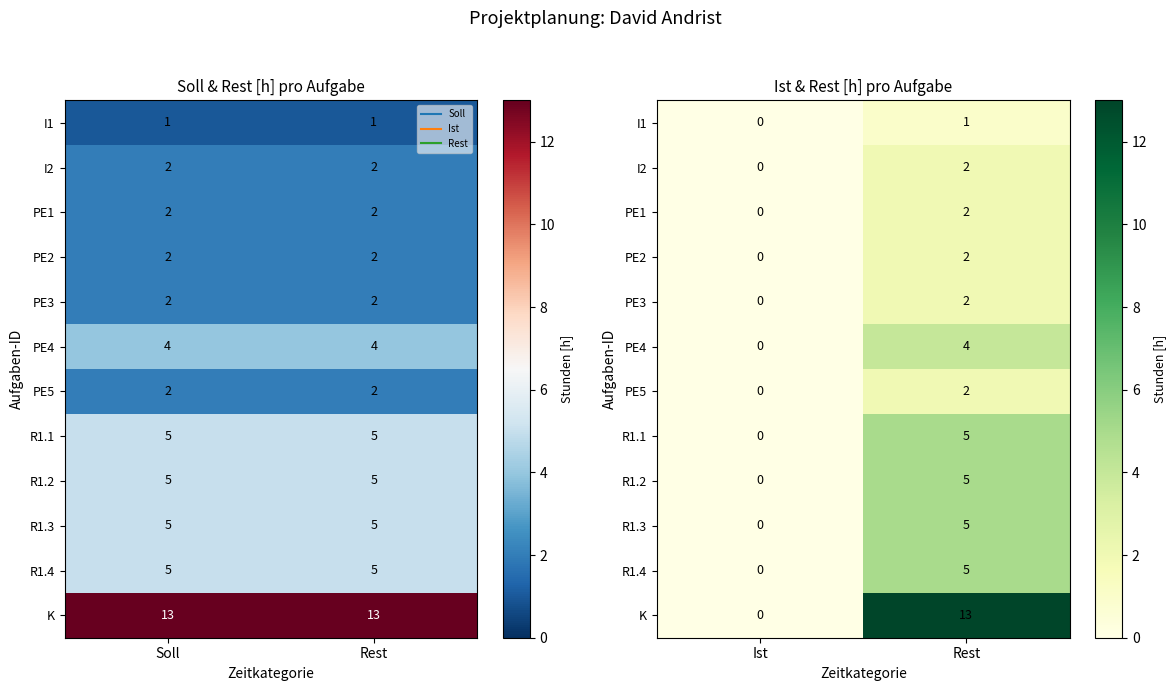

Rank the series at Ist from highest to lowest value.

I1, I2, PE1, PE2, PE3, PE4, PE5, R1.1, R1.2, R1.3, R1.4, K